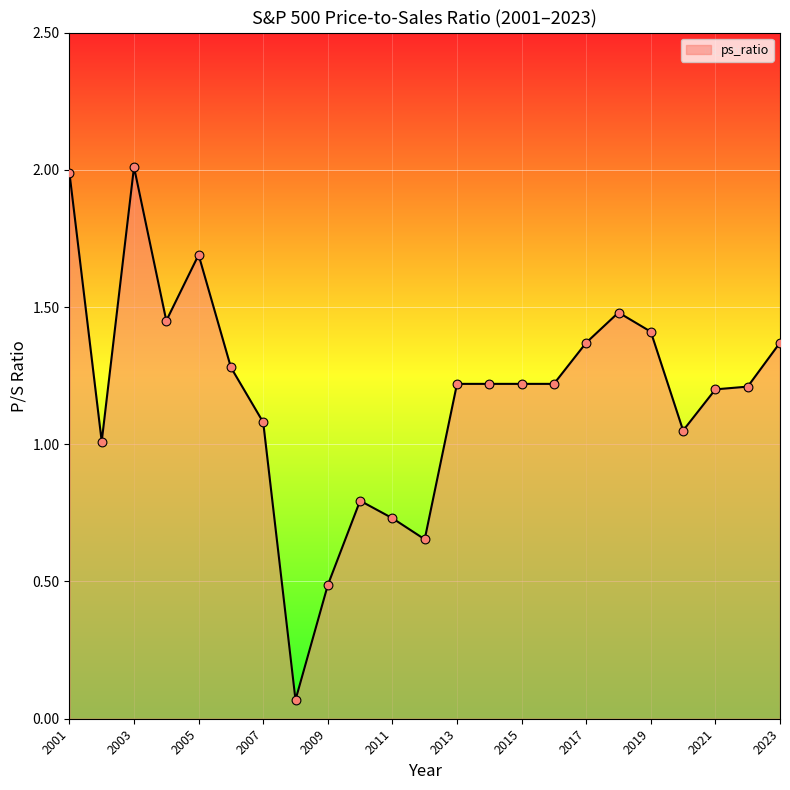

What is the greatest value displayed?

2.0